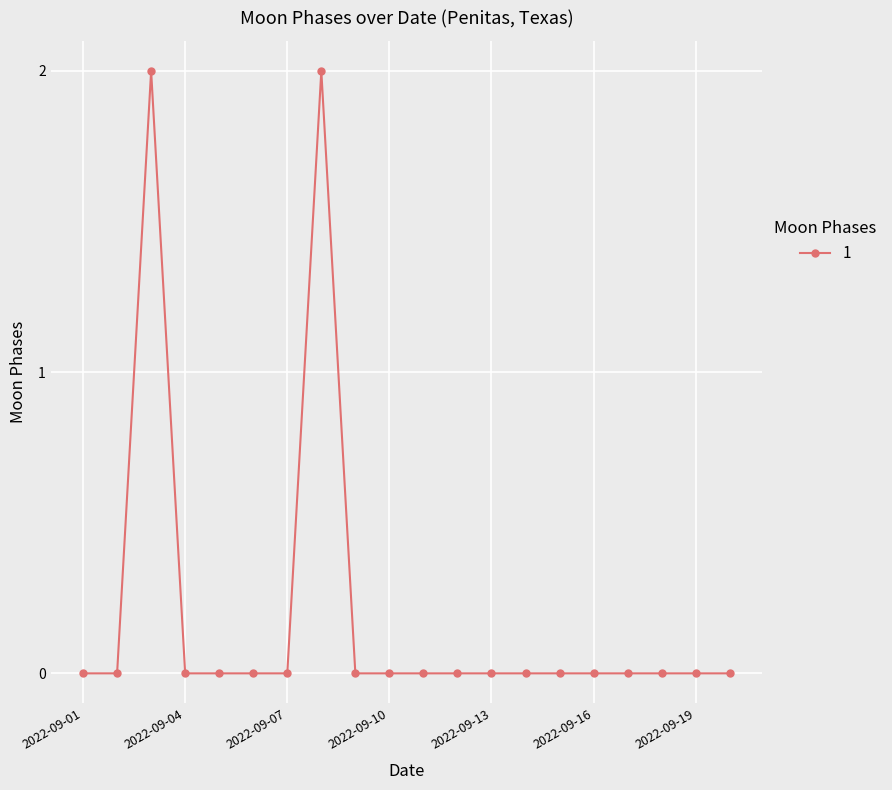

How many lines are shown in the chart?

1